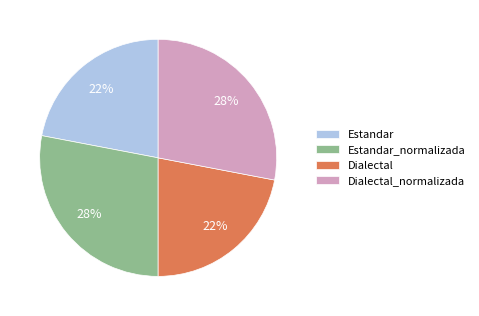

To the nearest percent, what percentage of the pie is Dialectal?

22%